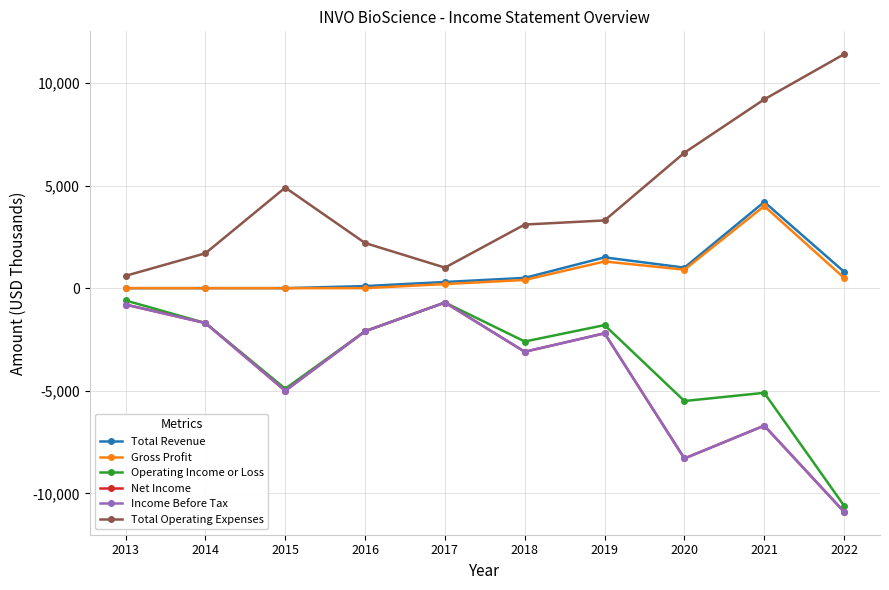

Is this an area chart (filled region under the line)?

No